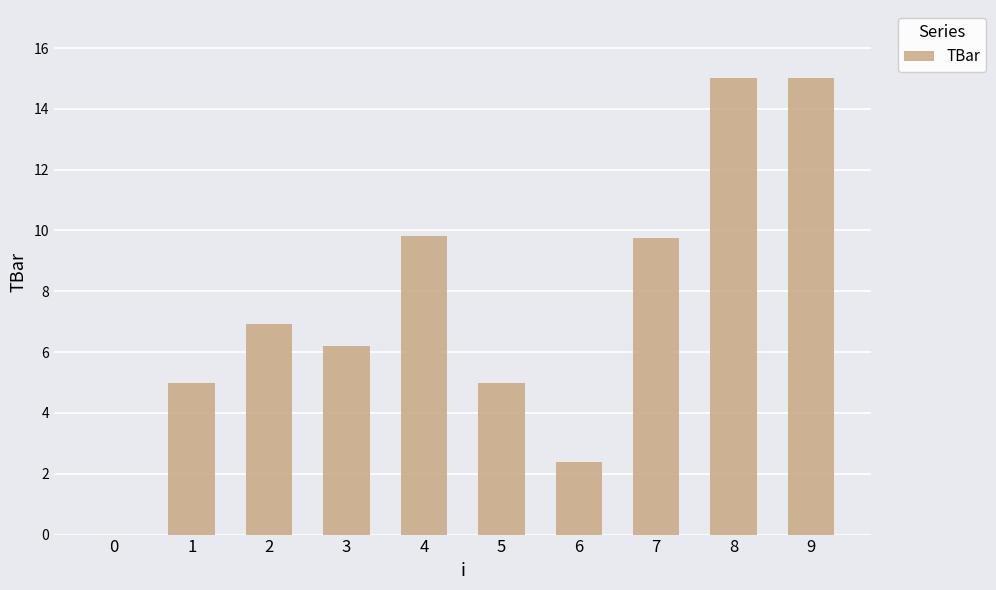

Count the number of values greater than 6.

6